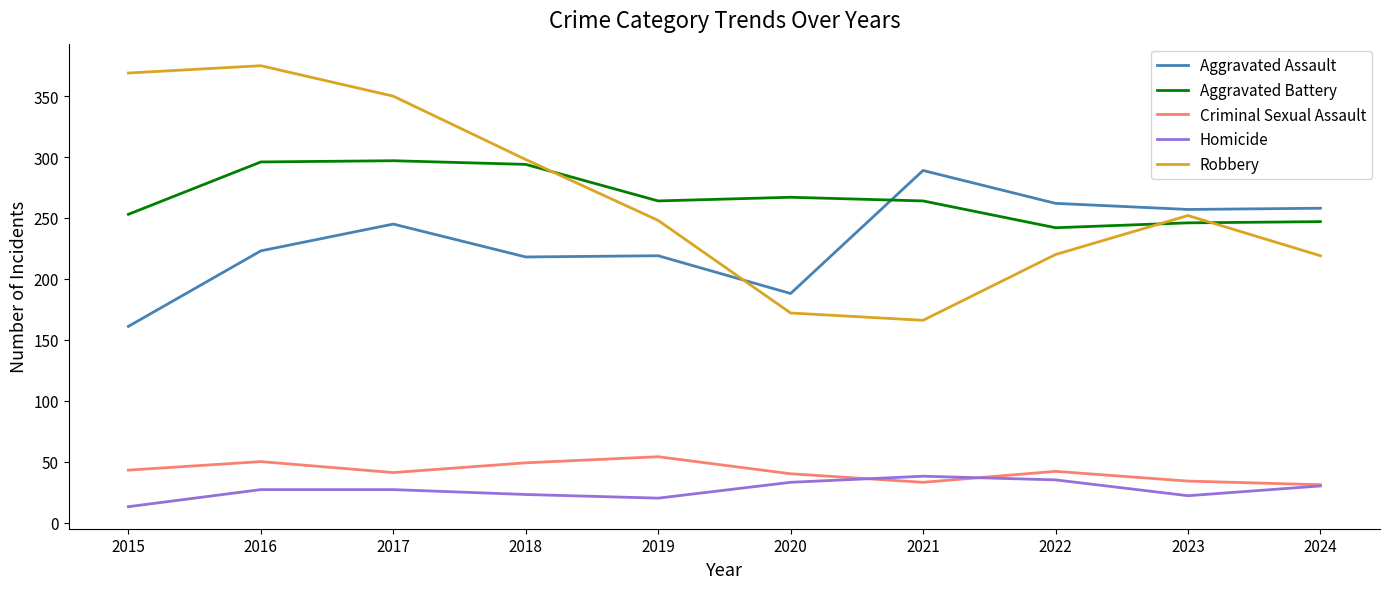

The Aggravated Battery series shows 246 at 2023. True or false?

True